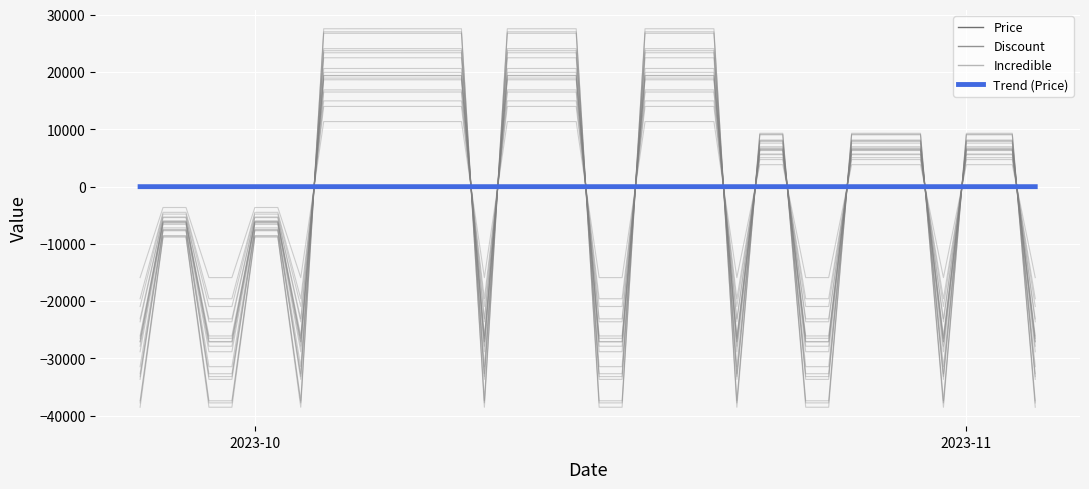

Does the chart display data point markers on the line(s)?

No